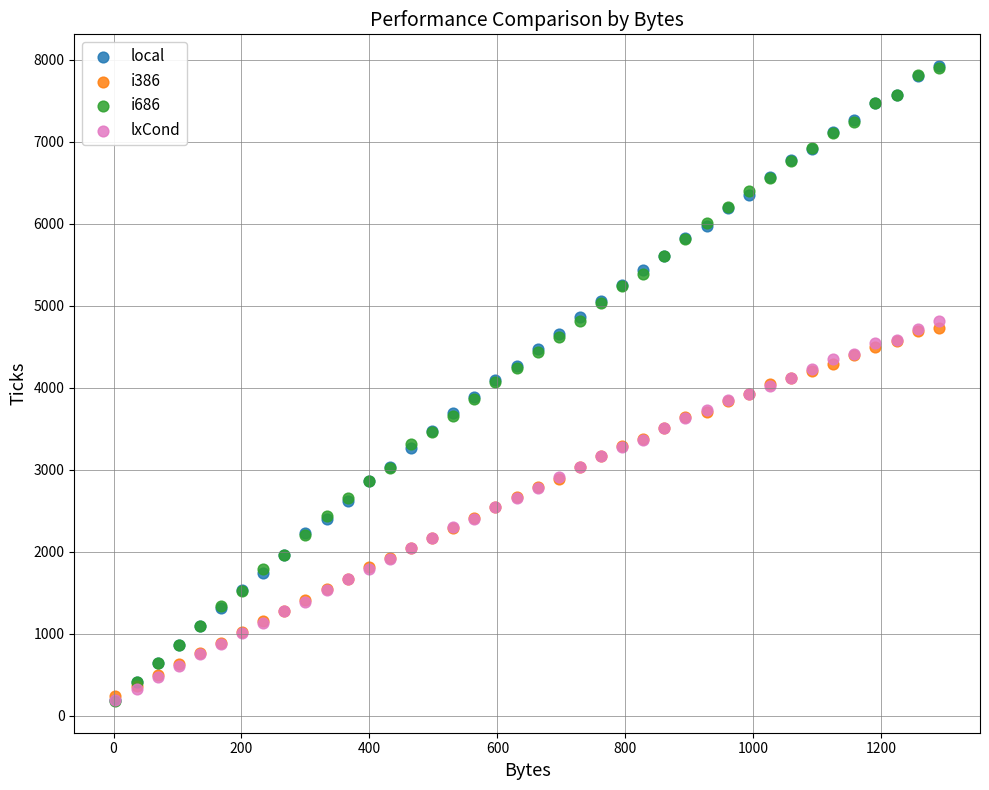

What are all the series names shown in the legend?

local, i386, i686, lxCond